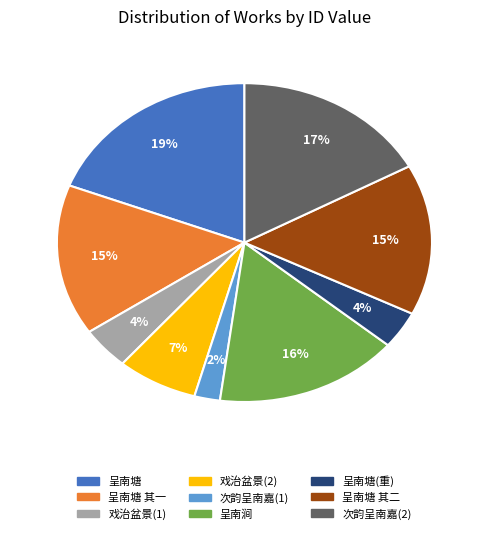

To the nearest percent, what is the average slice percentage?

11%